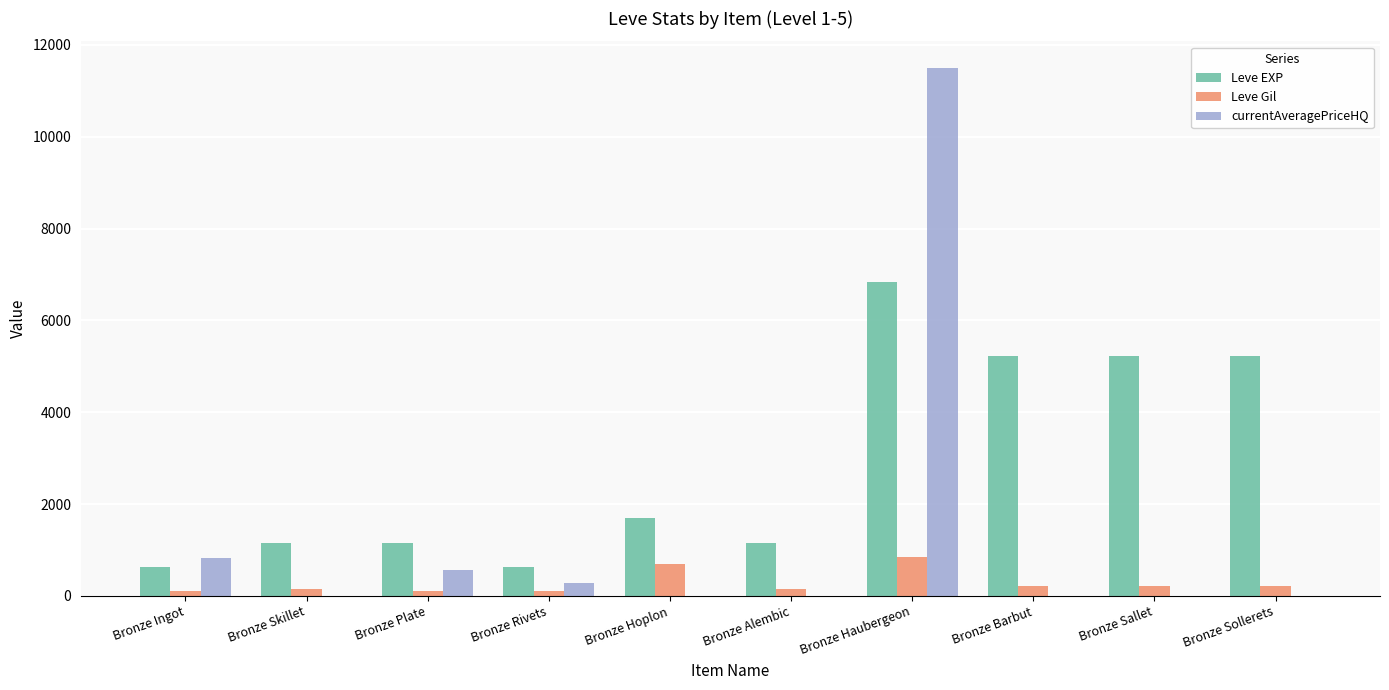

Which series has the widest spread of values?

currentAveragePriceHQ